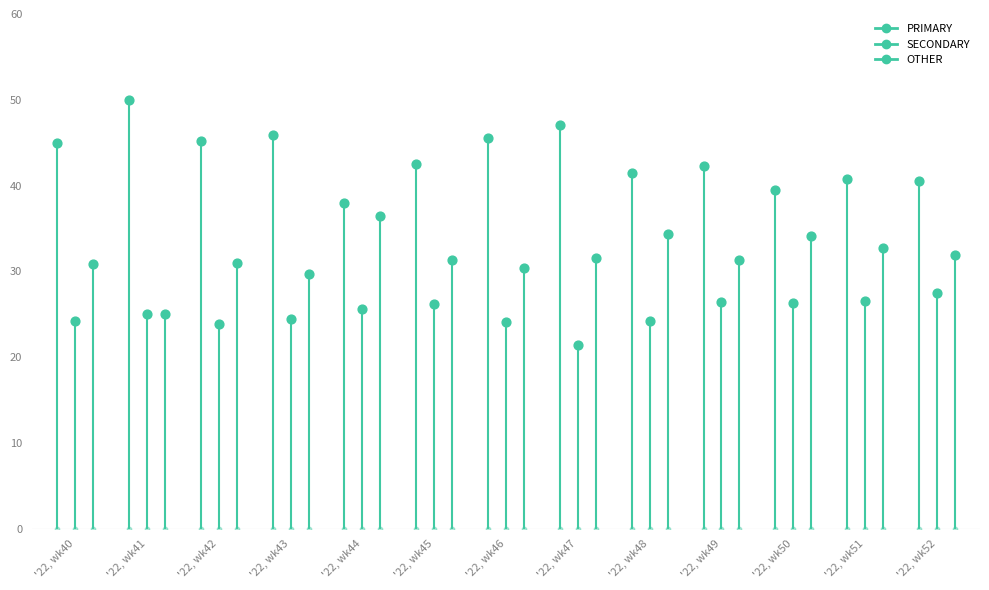

Which series contains the highest Y value?

PRIMARY